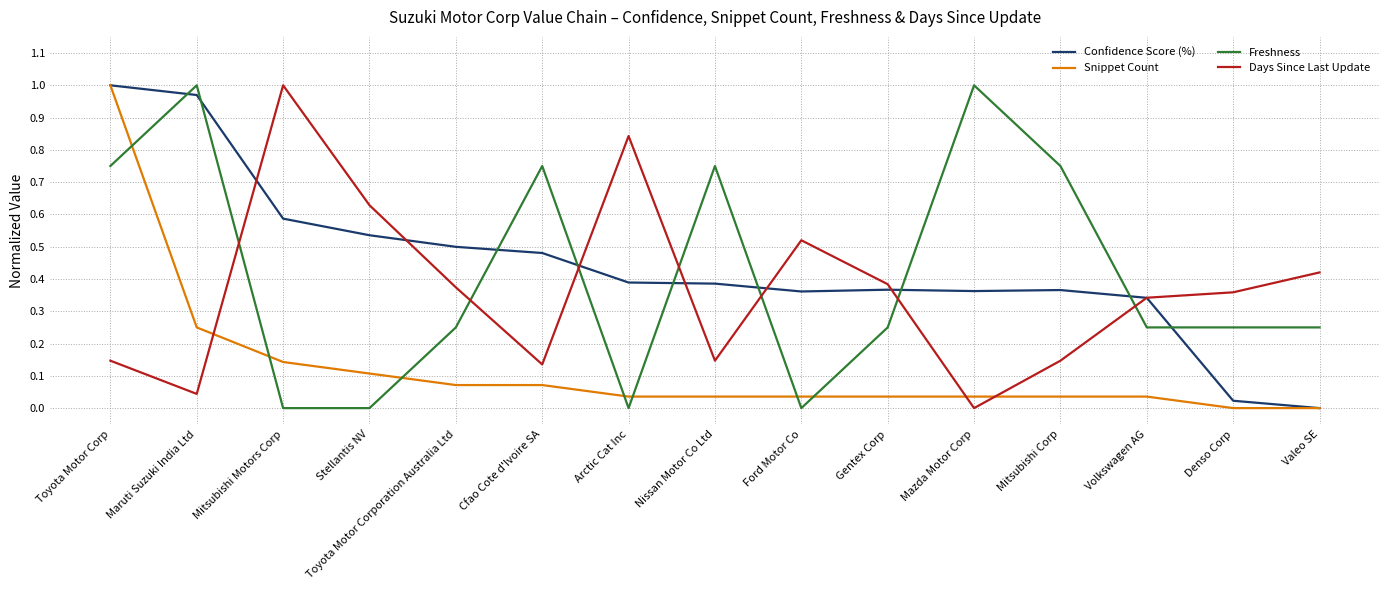

The Confidence Score (%) series shows -0.4 at Valeo SE. True or false?

False